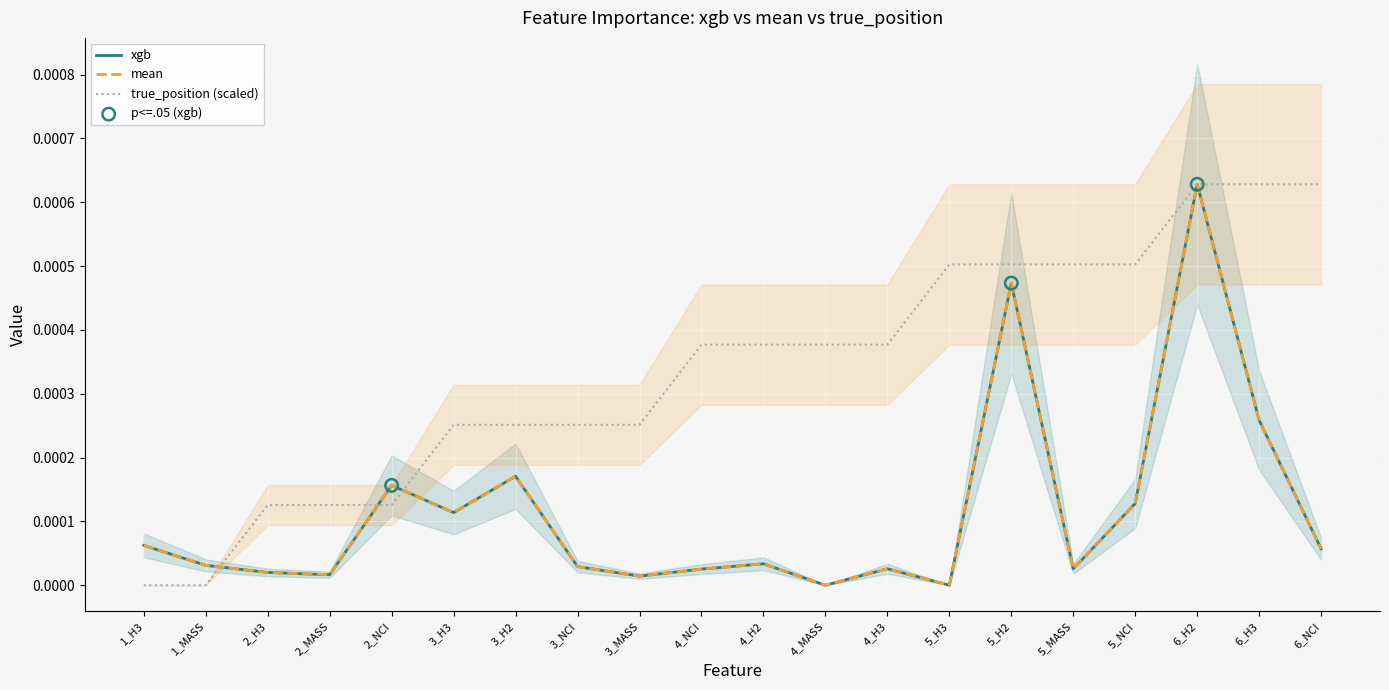

Is the value of mean at 5_H3 greater than the value of true_position at 2_H3?

No